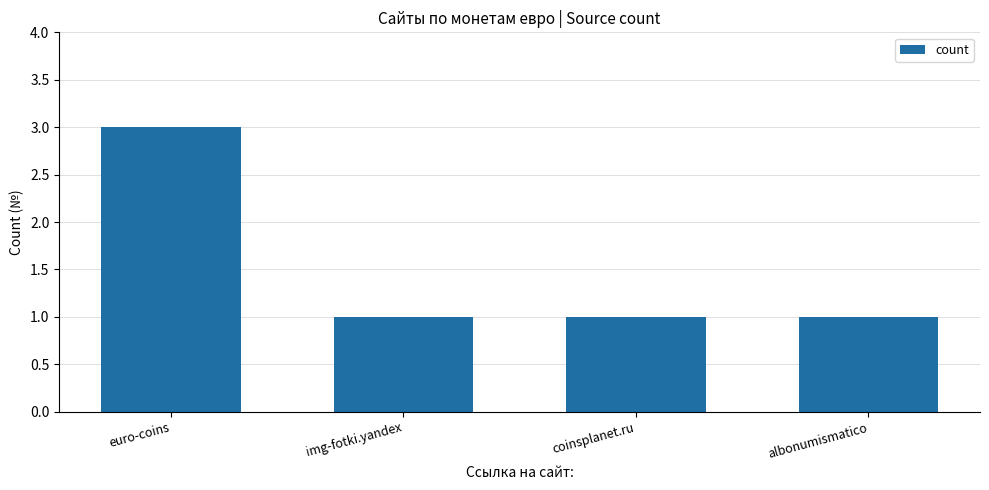

The chart shows a value of 1 at albonumismatico. True or false?

True